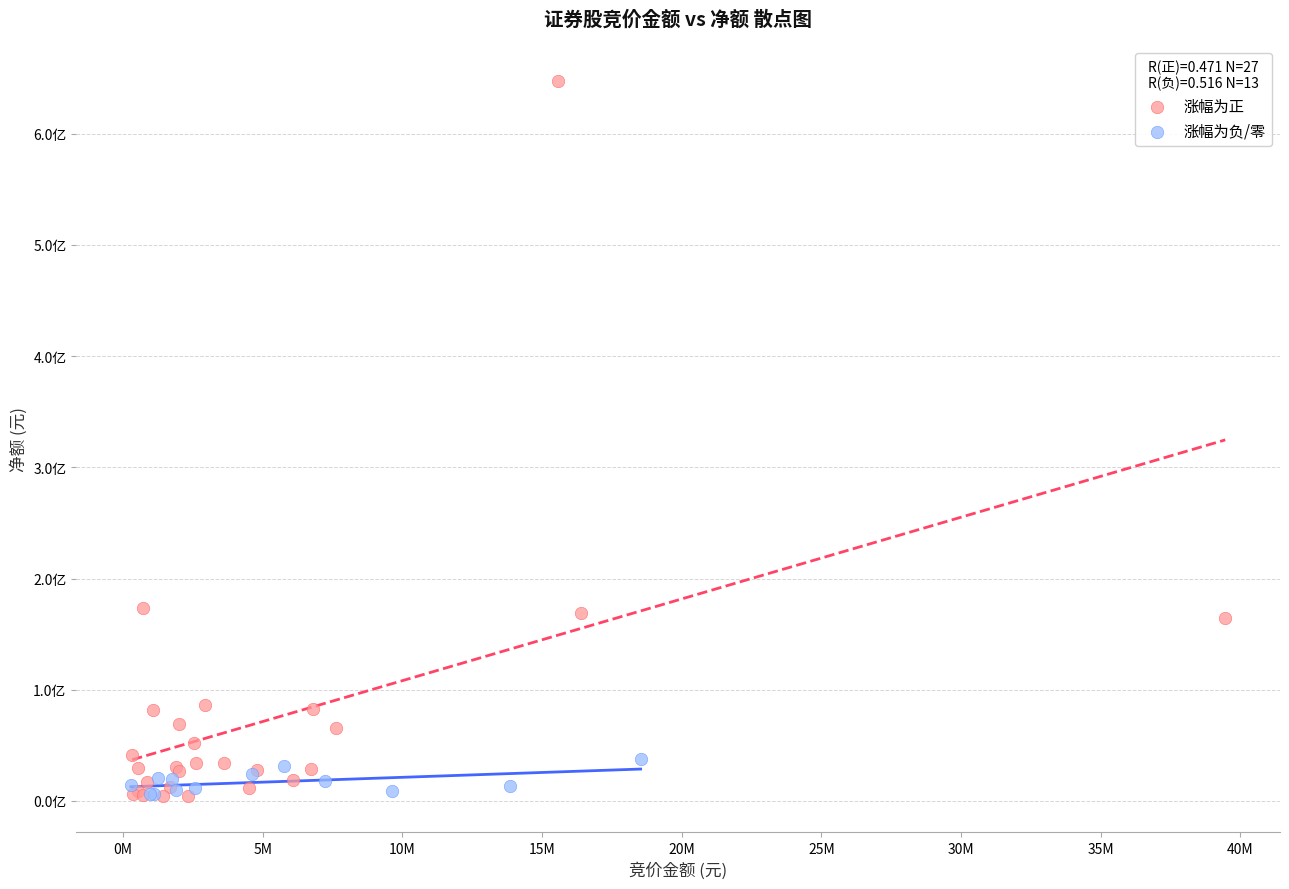

What are all the series names shown in the legend?

涨幅为正, 涨幅为负/零